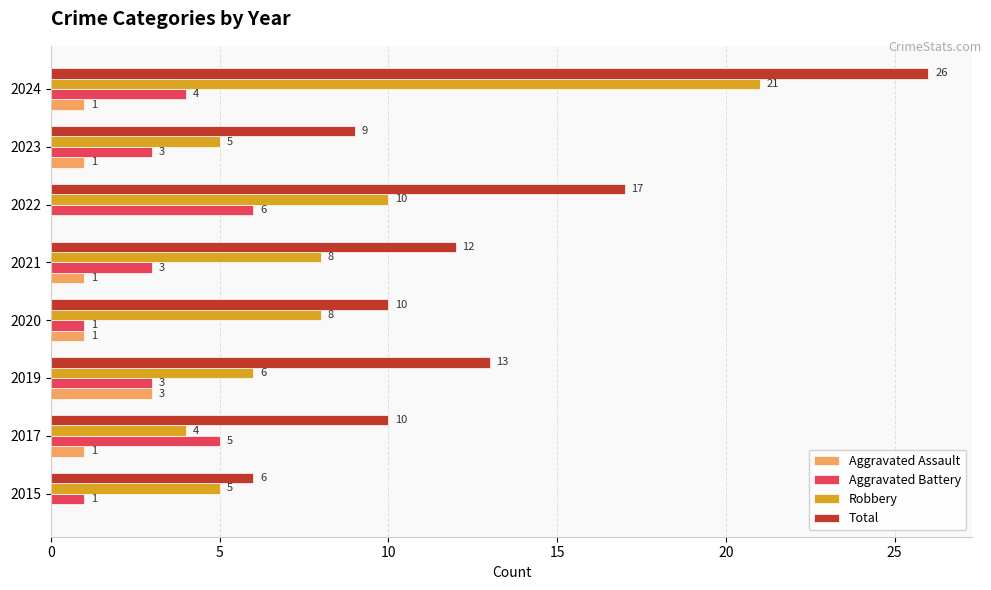

What is the total value across all series at 2021?

24